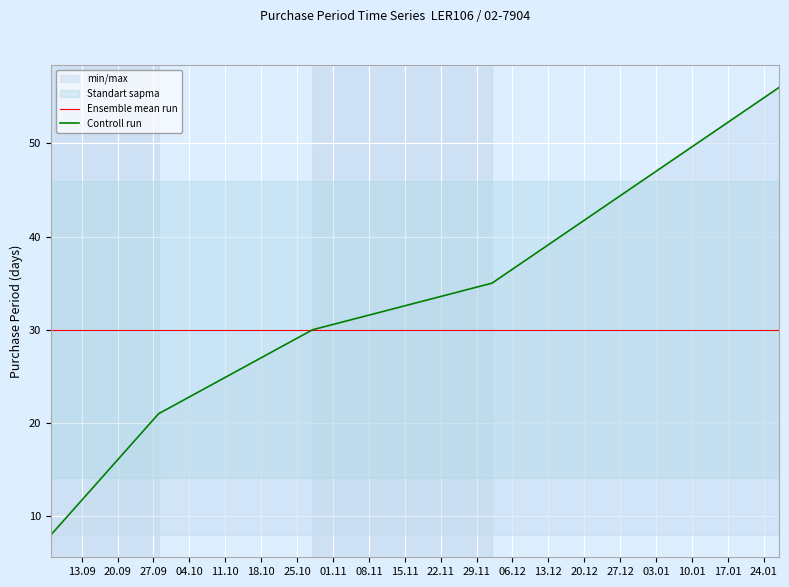

The value at 2016-12-02 is 22. True or false?

False